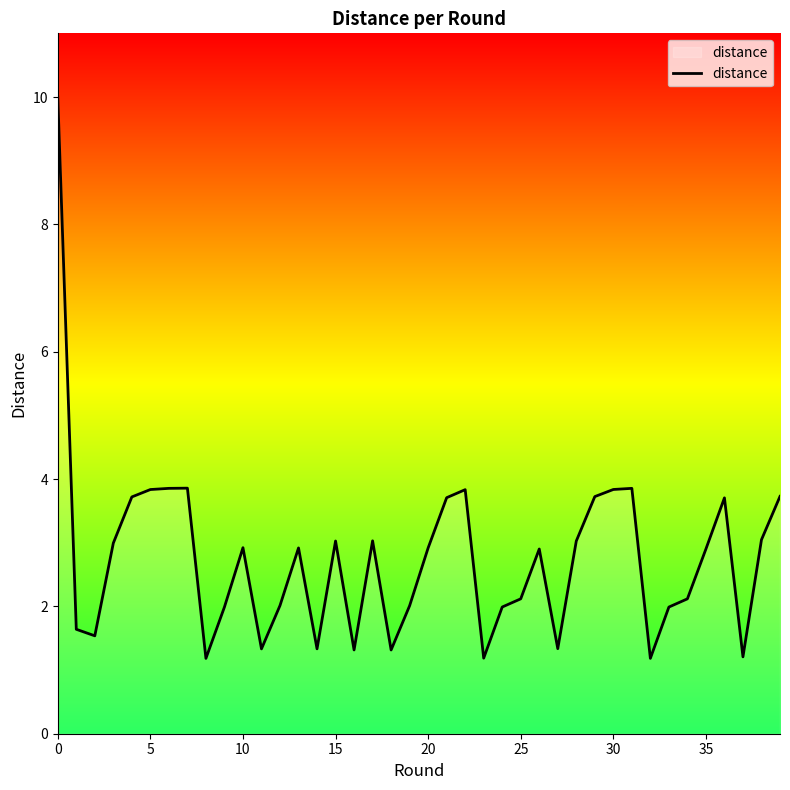

What is the maximum value shown in the chart?

10.0